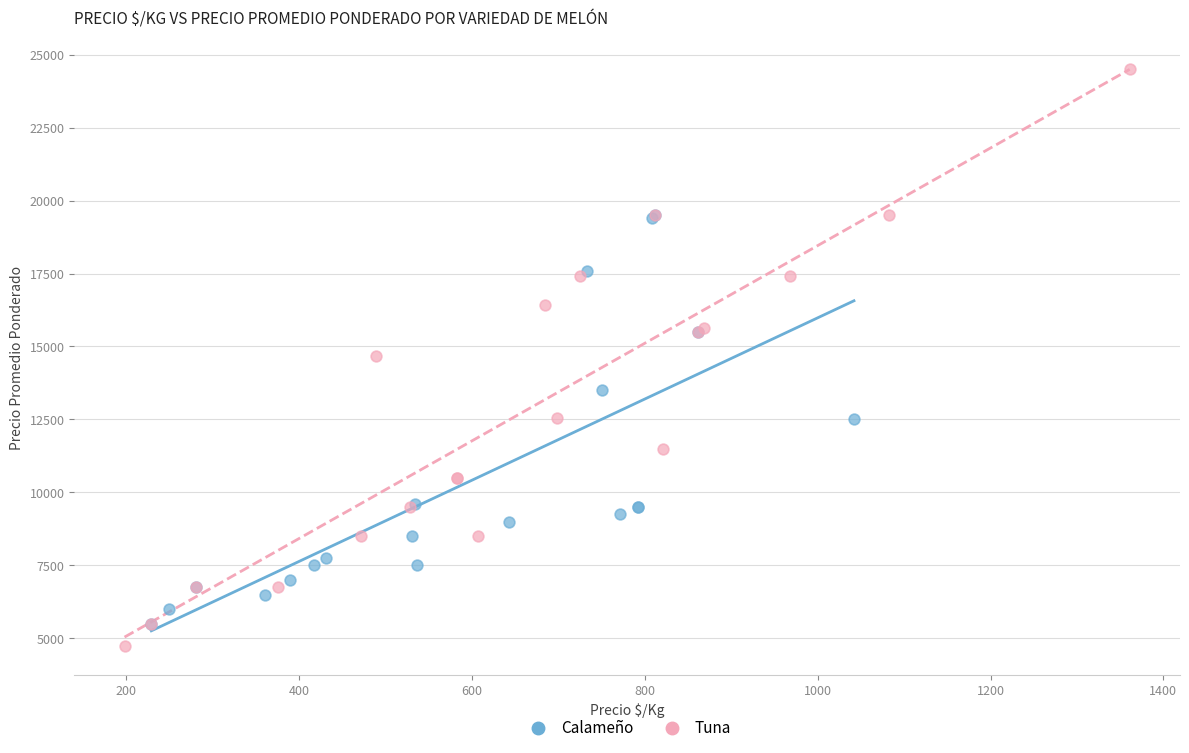

Which series reaches the maximum Y coordinate?

Tuna